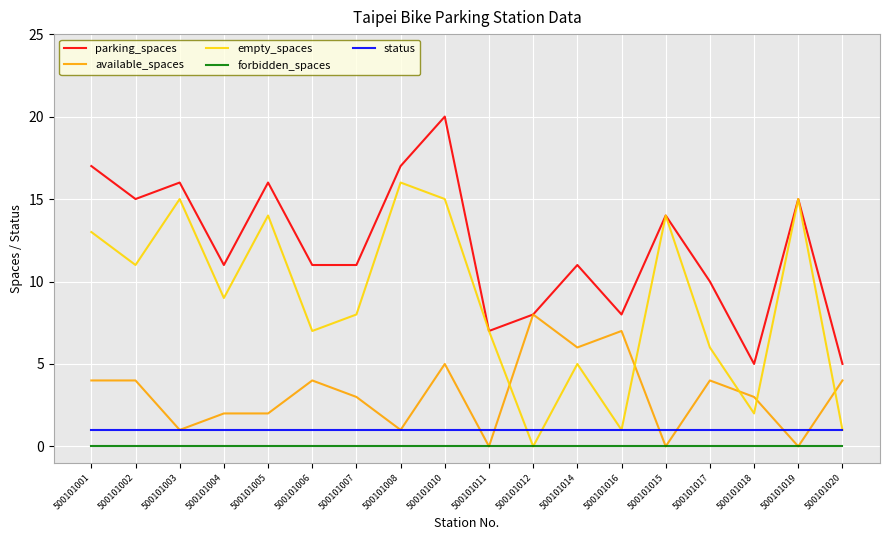

Is the value of available_spaces at 500101020 greater than the value of parking_spaces at 500101012?

No